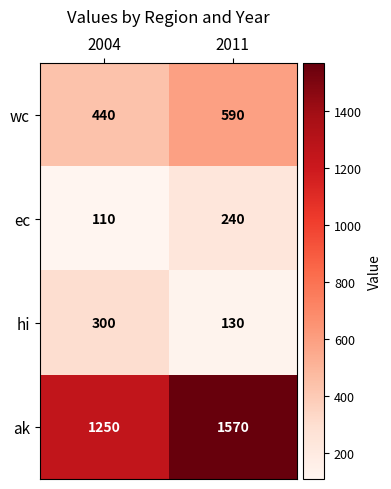

Is it true that wc equals 151 at 2011?

False